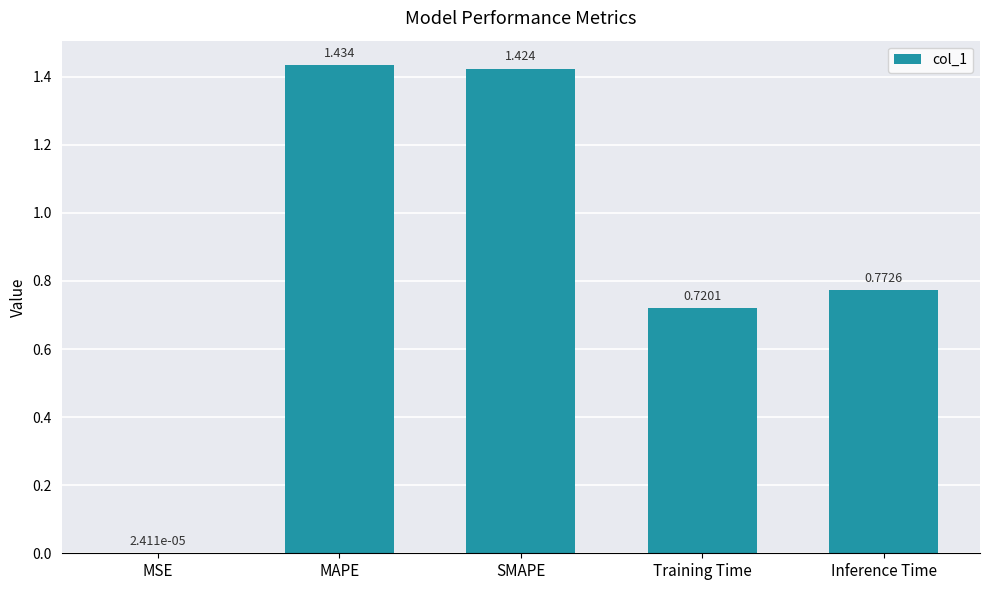

True or false: the data shows 1.3 at Inference Time.

False